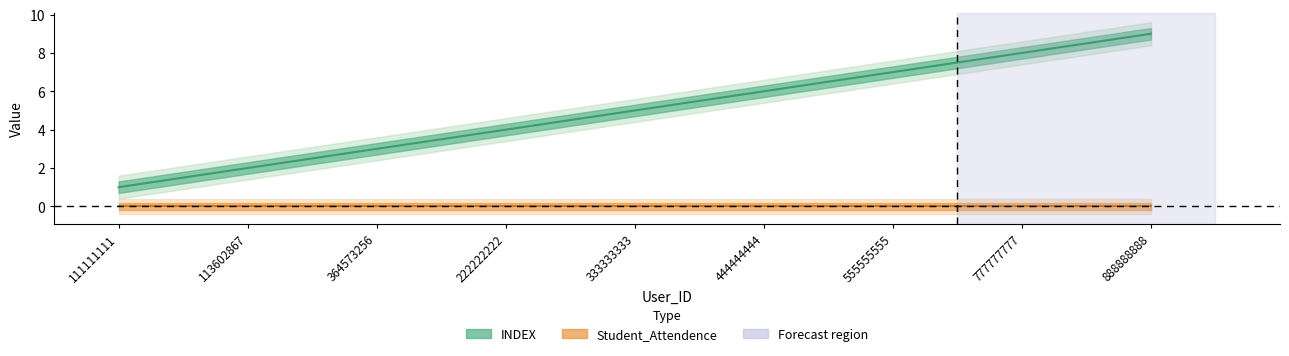

What is the label of the 9th point from the left?

888888888